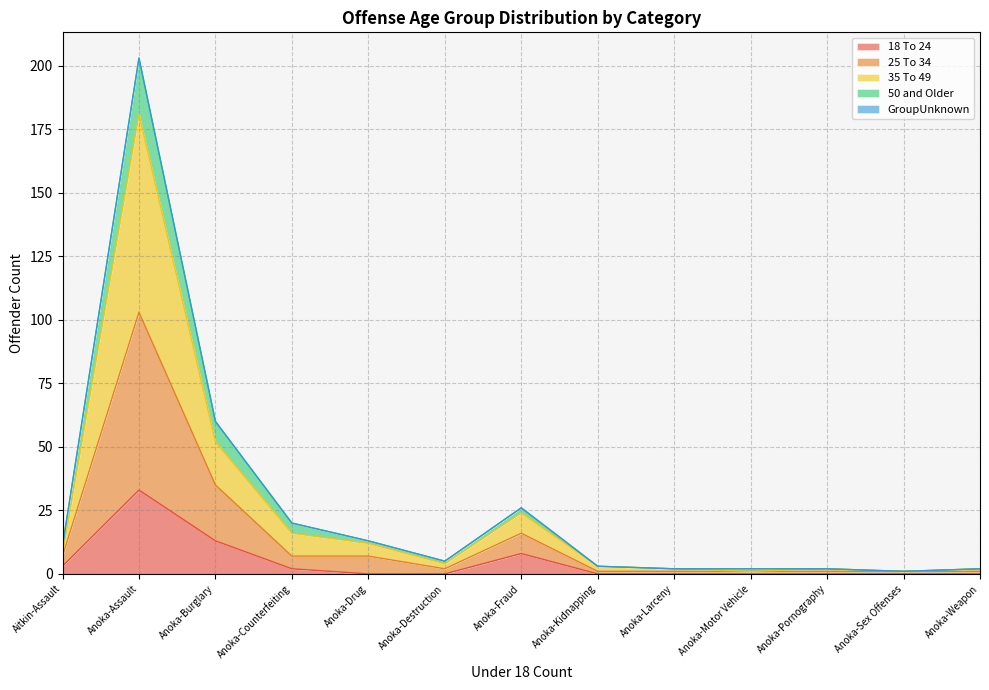

At which label is 50 and Older closest to 102?

Anoka-Burglary